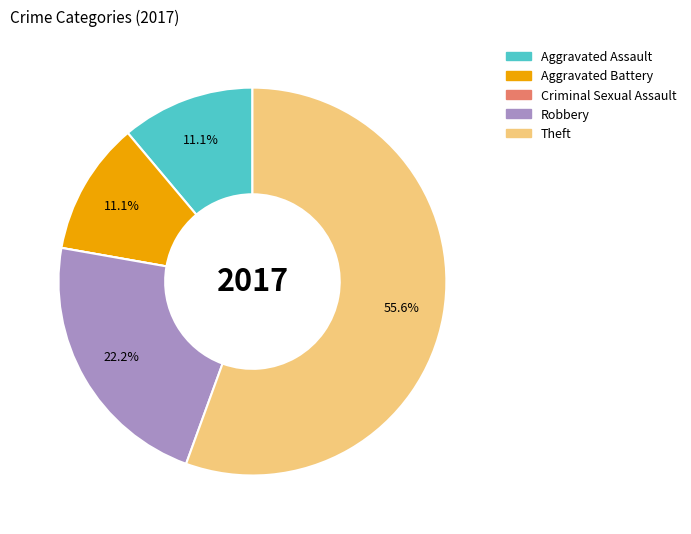

Combined, do Theft and Aggravated Battery account for over 50%?

Yes